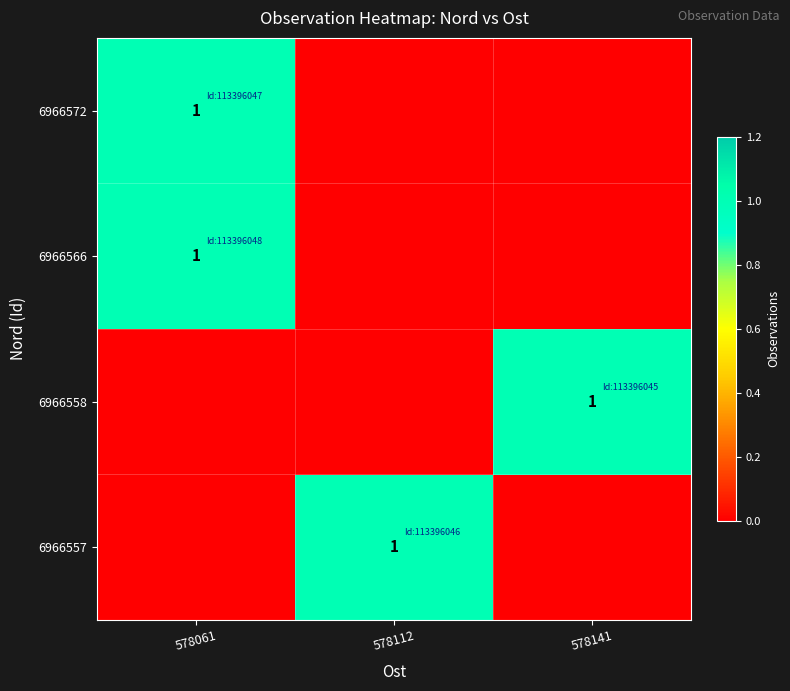

What is the spread (max minus min) of values at 578061?

1